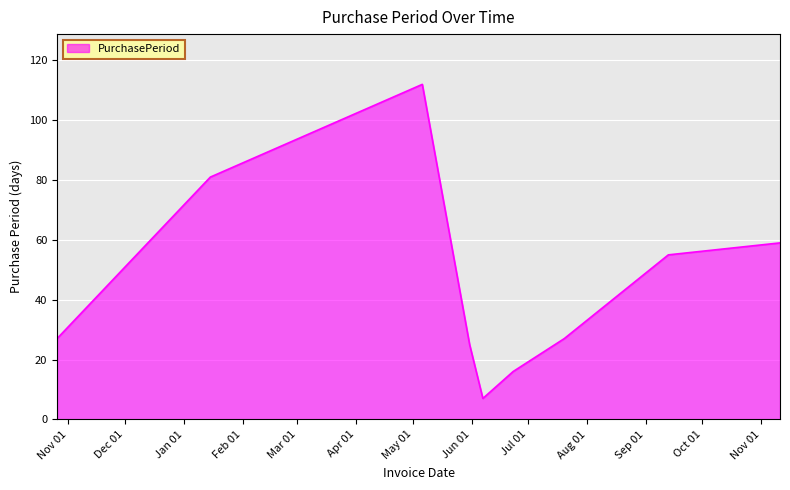

How many lines are shown in the chart?

1